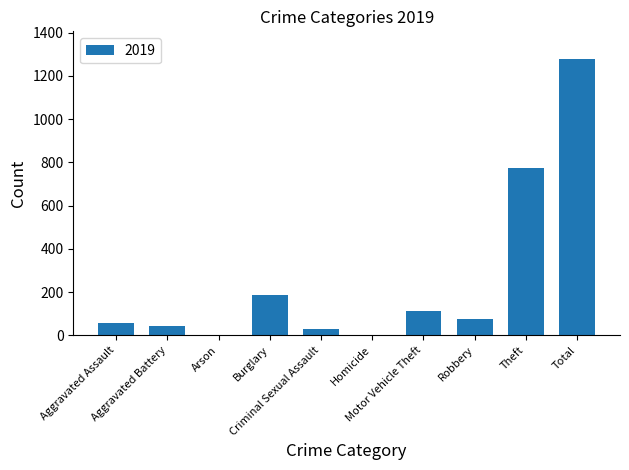

What is the sum of all values?

2556